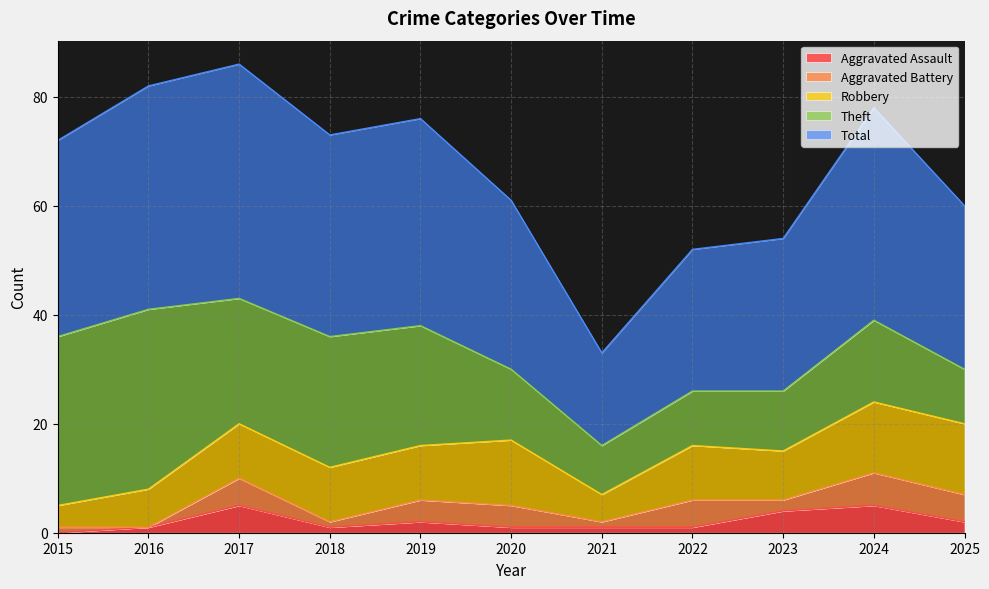

At which label does Aggravated Battery reach its peak?

2024